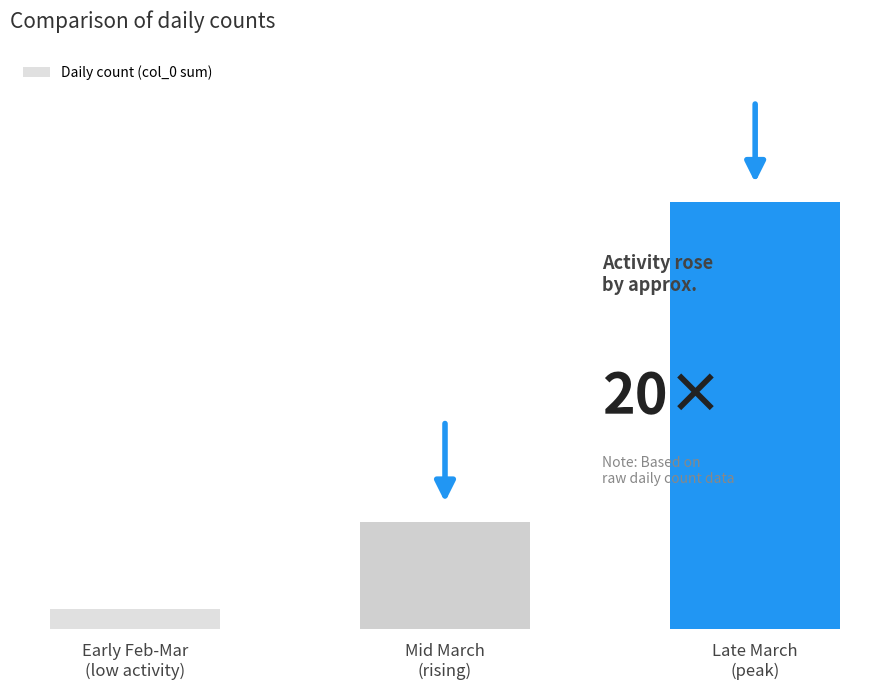

At which label is the value closest to 66?

Mid March
(rising)